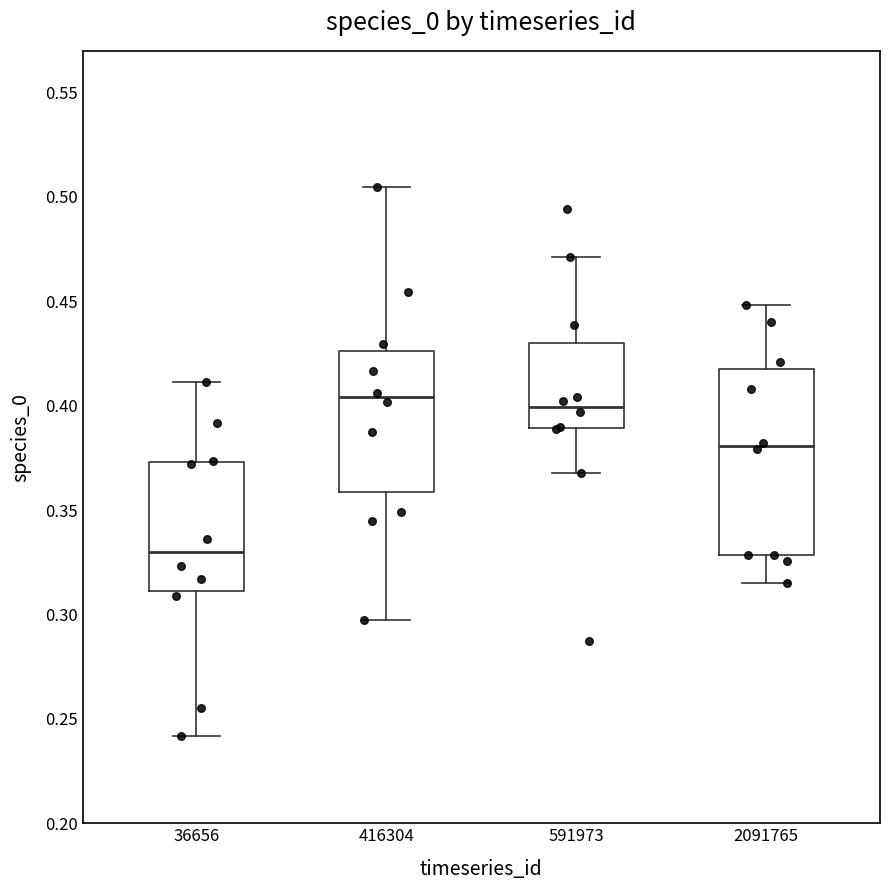

Comparing the boxes themselves (not the whiskers), which one is the tallest?

2091765